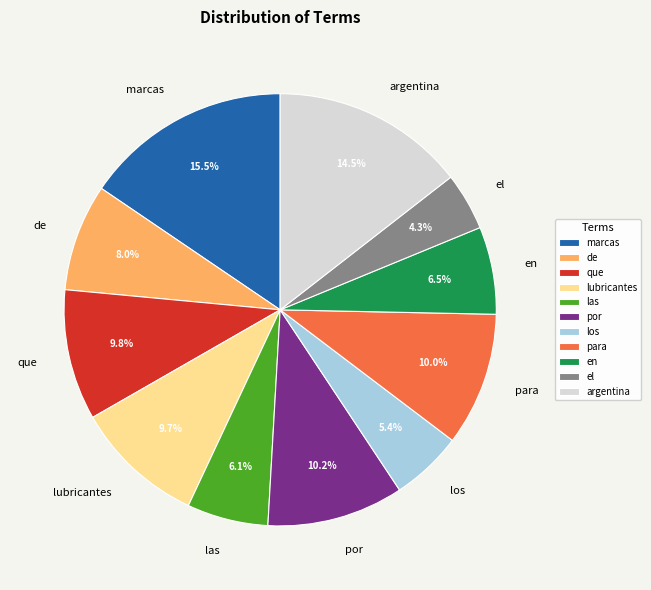

What is the total percentage of marcas and lubricantes?

25.2%